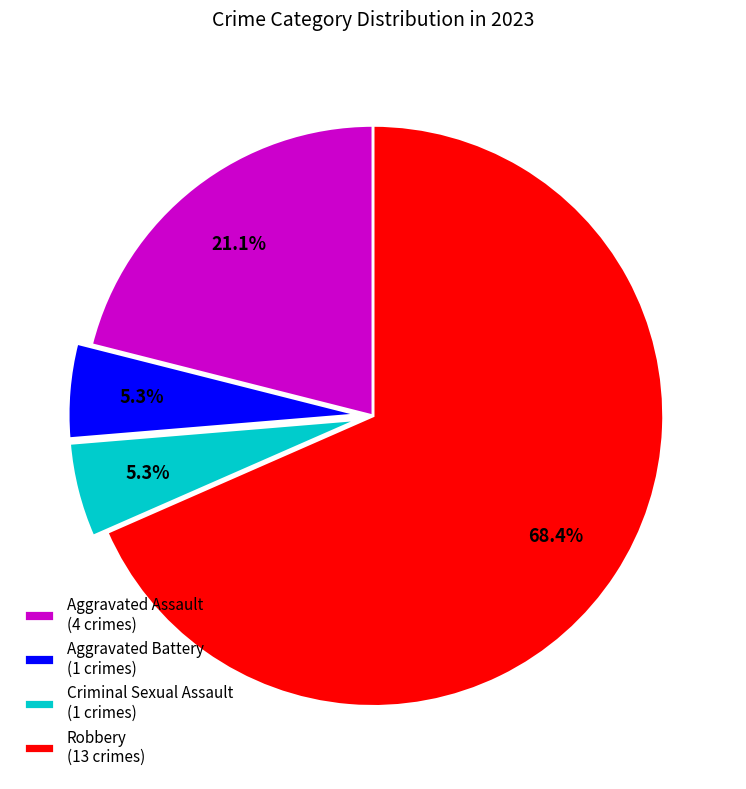

Between Robbery and Criminal Sexual Assault, which is larger?

Robbery